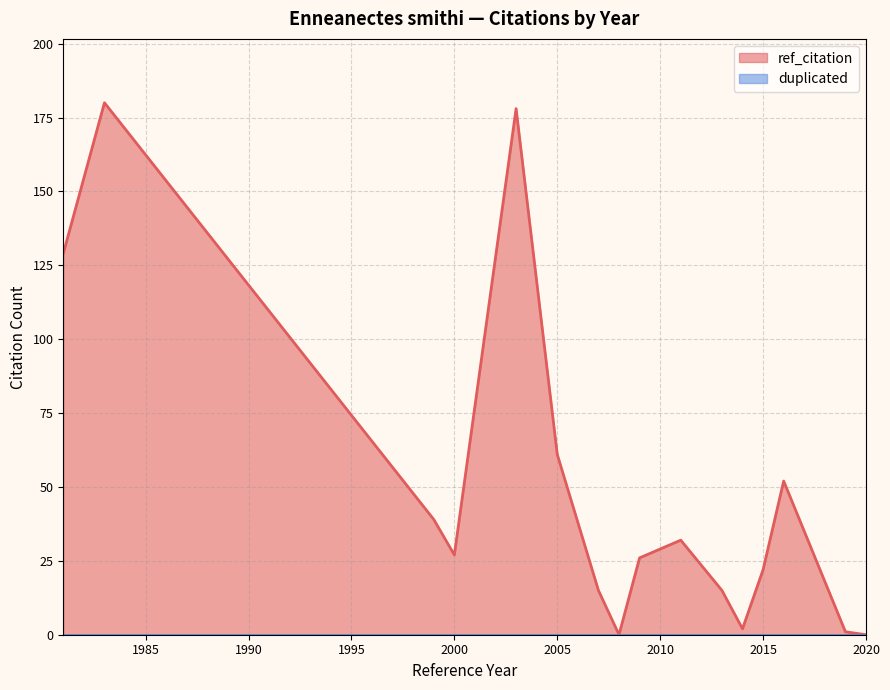

True or false: duplicated and ref_citation cross at least once.

False